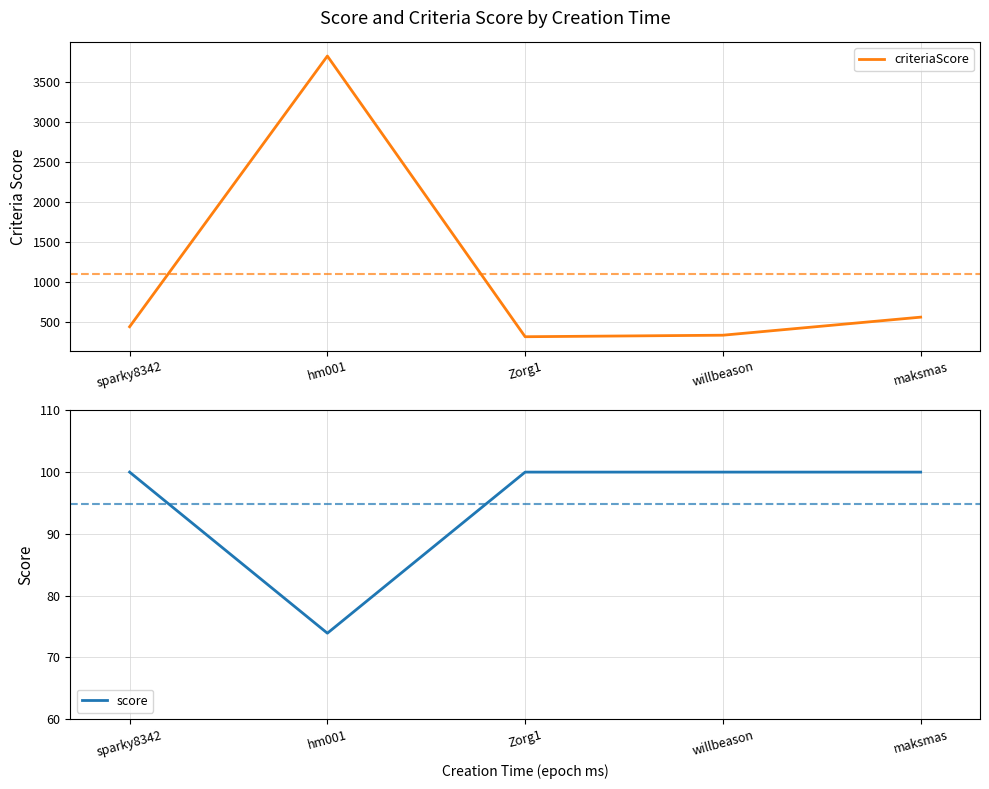

True or false: criteriaScore has a value of 6710.3 at hm001.

False